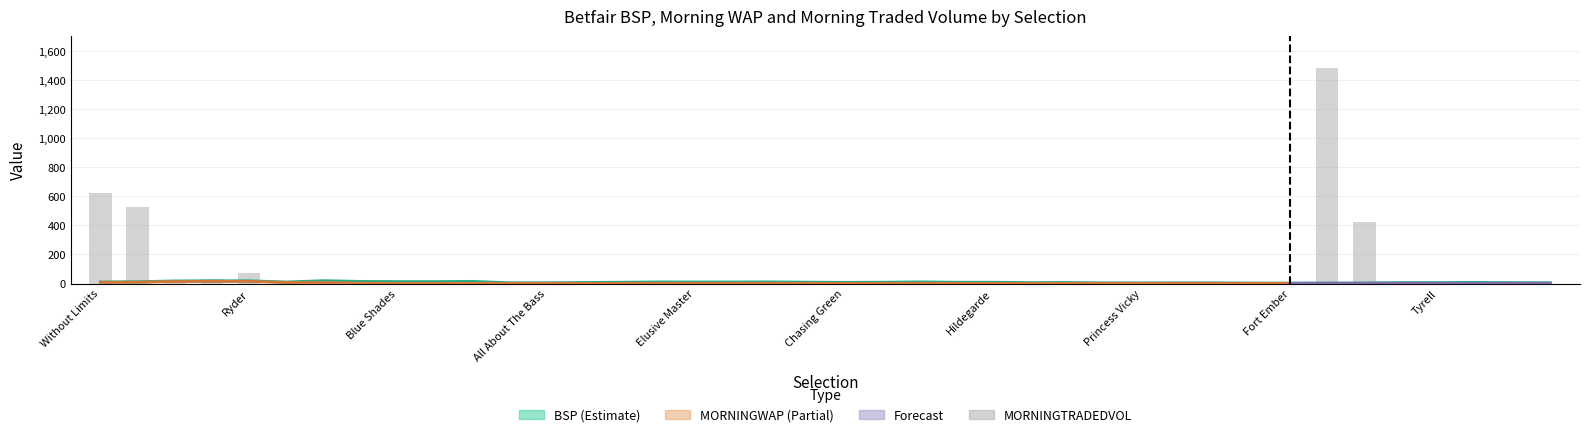

What is the greatest value displayed?

1479.9